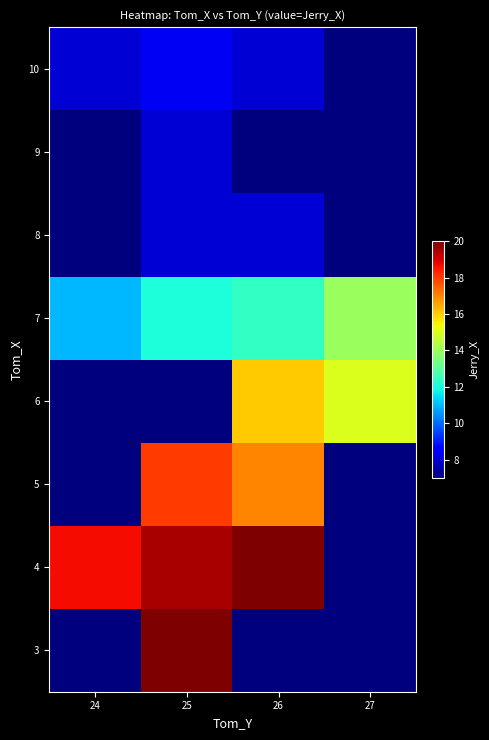

Reading left to right, list all the values displayed in this chart.

row_0: 7.0	20.0	7.0	7.0
row_1: 18.7	19.5	20.0	7.0
row_2: 7.0	18.0	17.0	7.0
row_3: 7.0	7.0	16.0	15.0
row_4: 11.0	12.0	12.3	14.0
row_5: 7.0	8.0	8.0	7.0
row_6: 7.0	8.0	7.0	7.0
row_7: 8.0	8.3	8.0	7.0